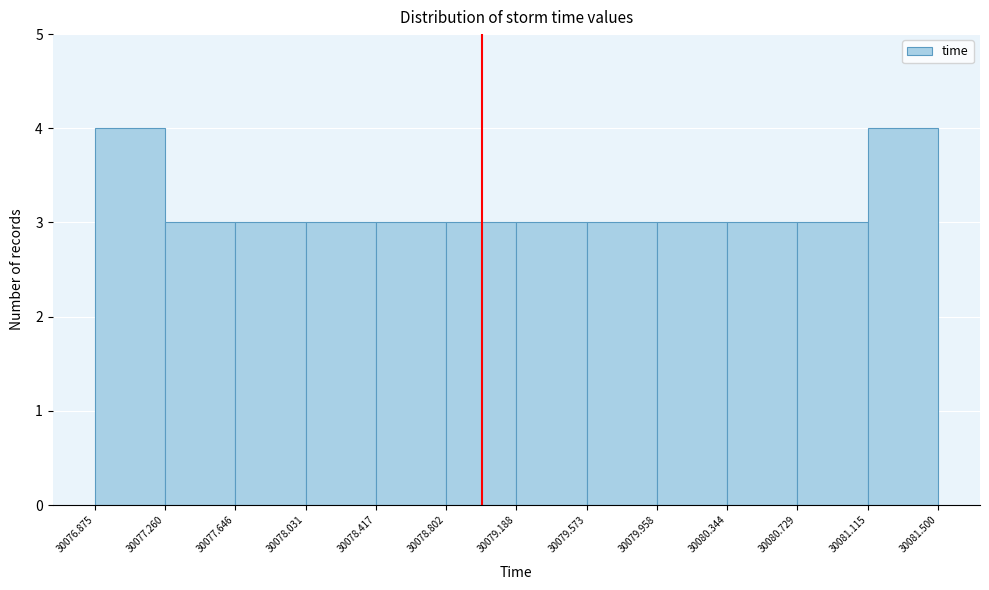

How tall is the bar that spans 30078.031 to 30078.417 on the x-axis? The values are not printed on the chart, so give them approximately, as read against the axis.

3